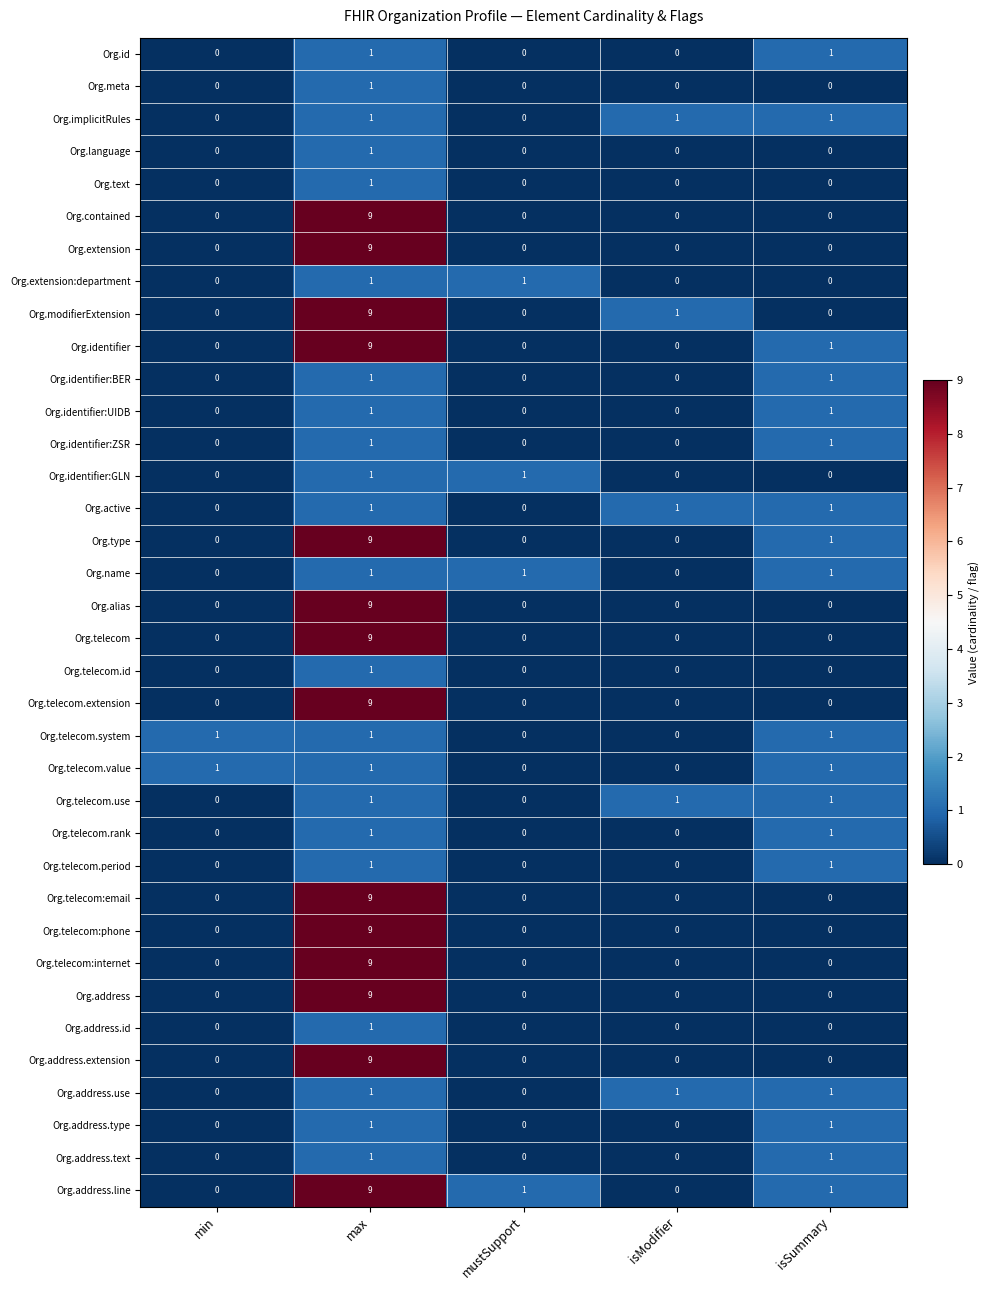

What is the maximum value for Org.address?

9